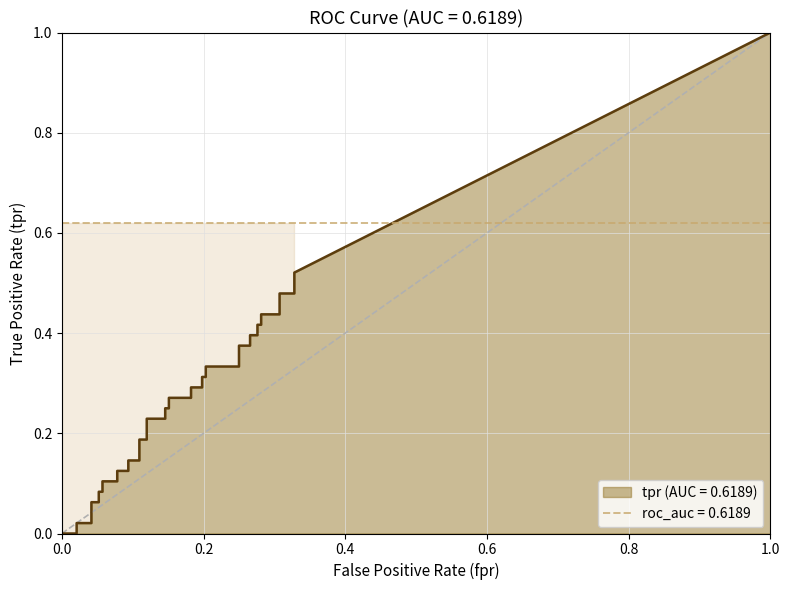

Rank the categories by roc_auc value from lowest to highest.

0, 1, 2, 3, 4, 5, 6, 7, 8, 9, 10, 11, 12, 13, 14, 15, 16, 17, 18, 19, 20, 21, 22, 23, 24, 25, 26, 27, 28, 29, 30, 31, 32, 33, 34, 35, 36, 37, 38, 39